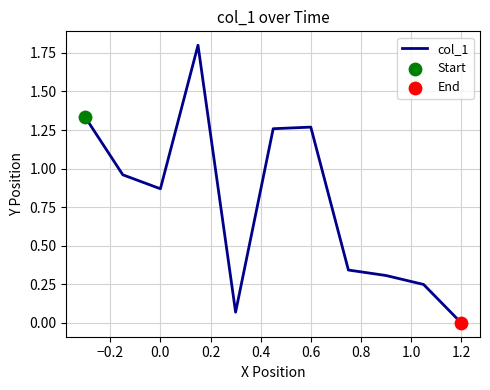

What is the maximum value shown in the chart?

1.8